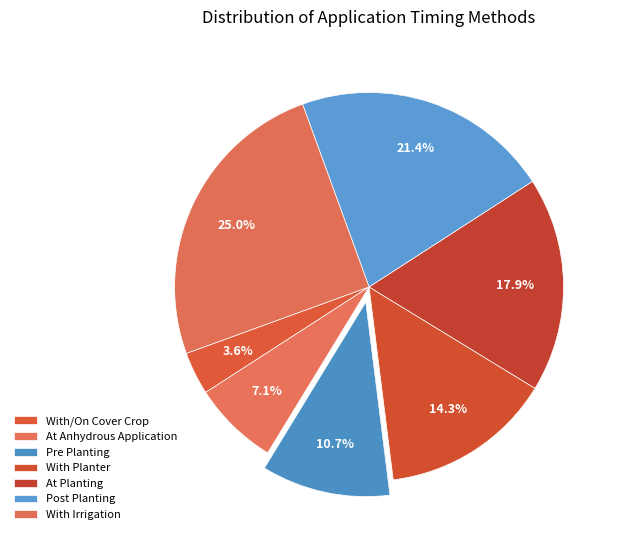

To the nearest percent, what portion does With Irrigation represent?

25%